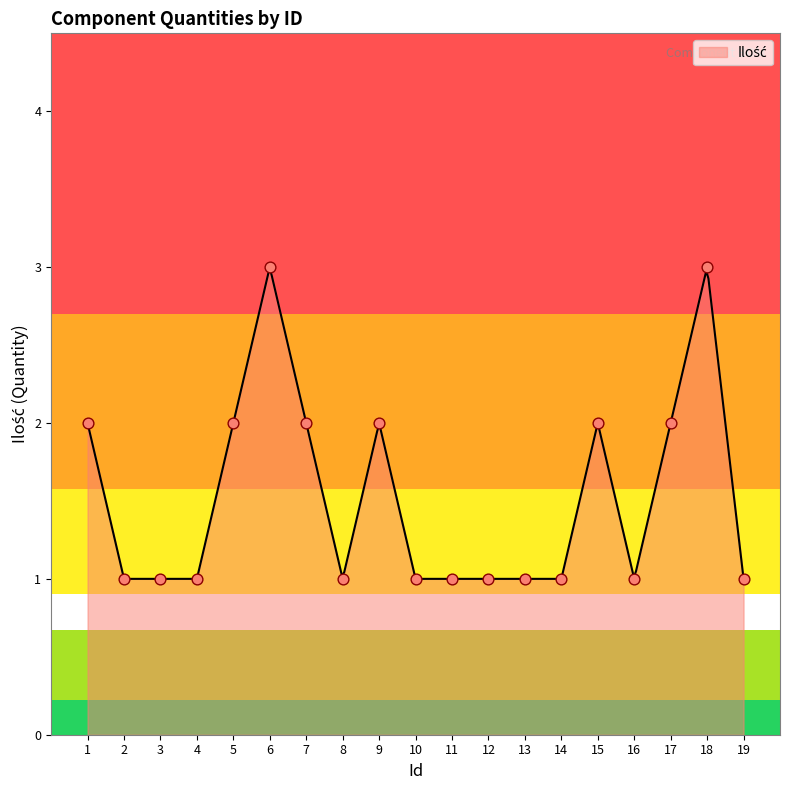

Approximately how many times larger is the value at 4 compared to 16?

1.0